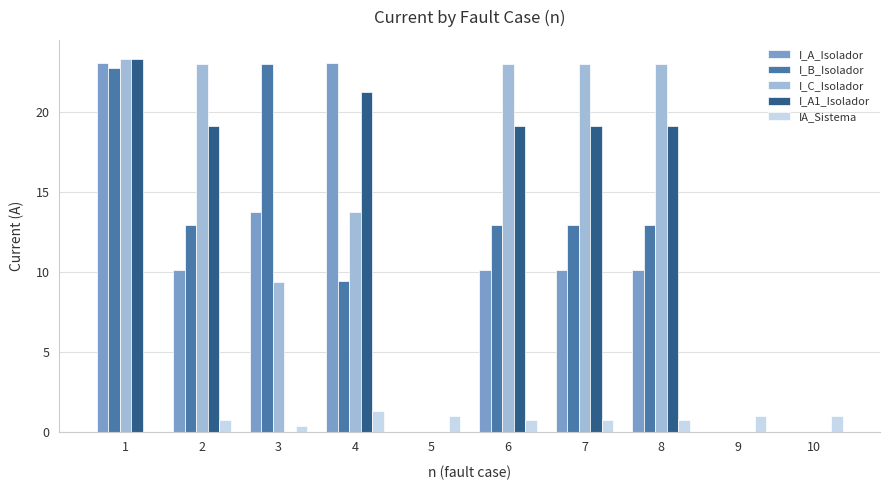

True or false: I_A1_Isolador has a value of -11.9 at 3.

False